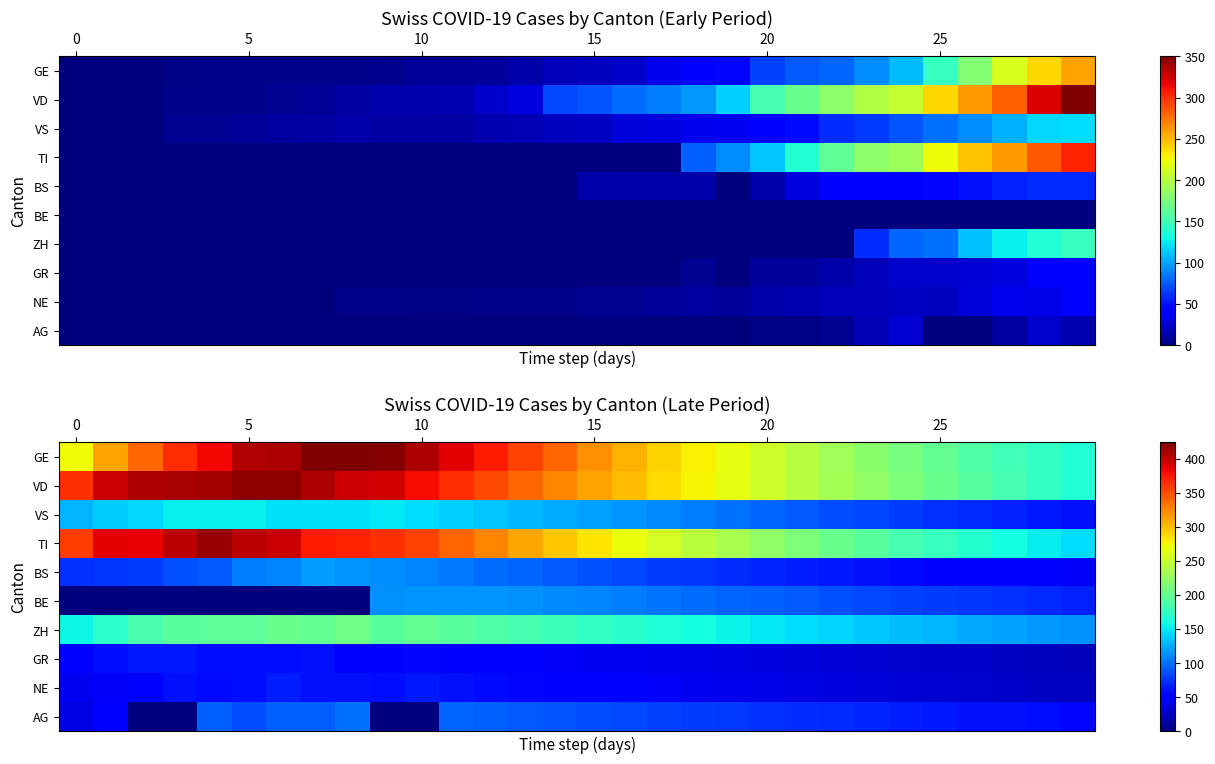

Count the number of categories in the chart.

30